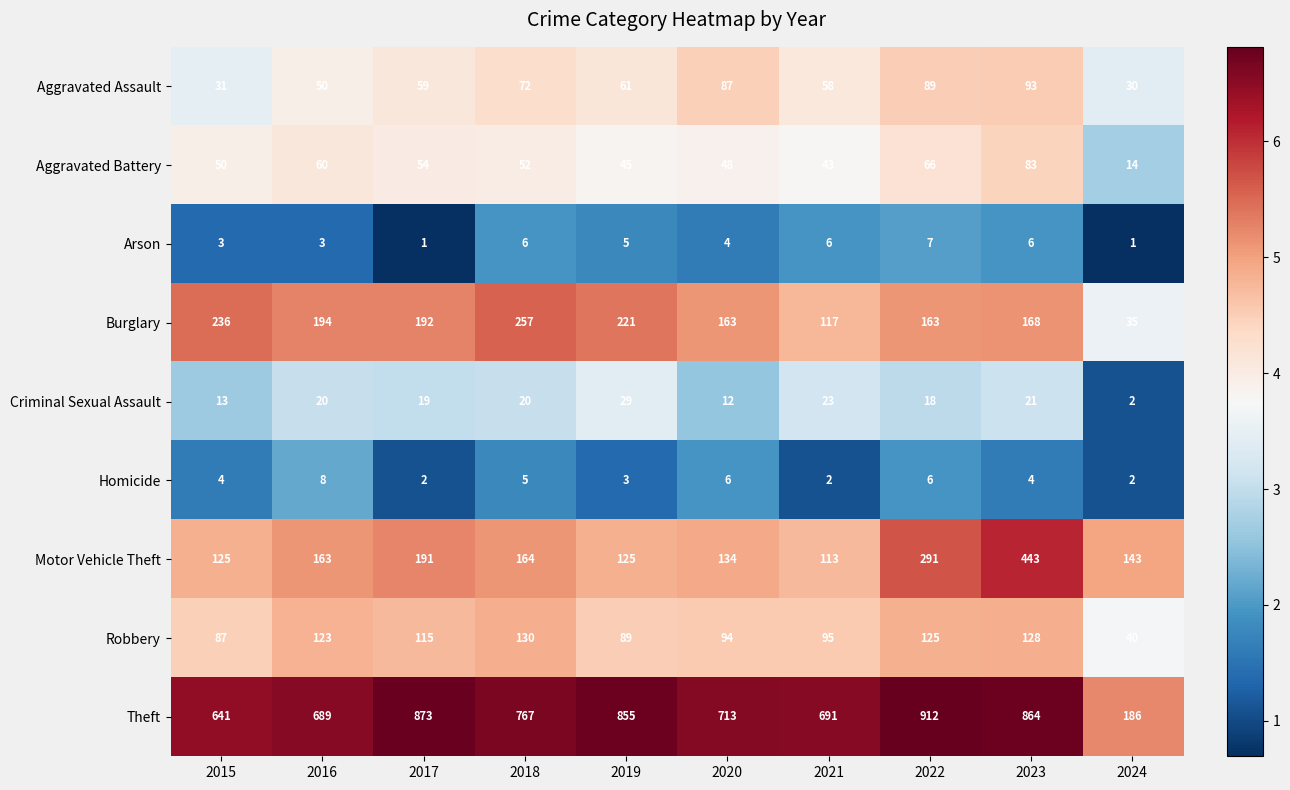

Rank the categories by Aggravated Assault value from highest to lowest.

2023, 2022, 2020, 2018, 2019, 2017, 2021, 2016, 2015, 2024